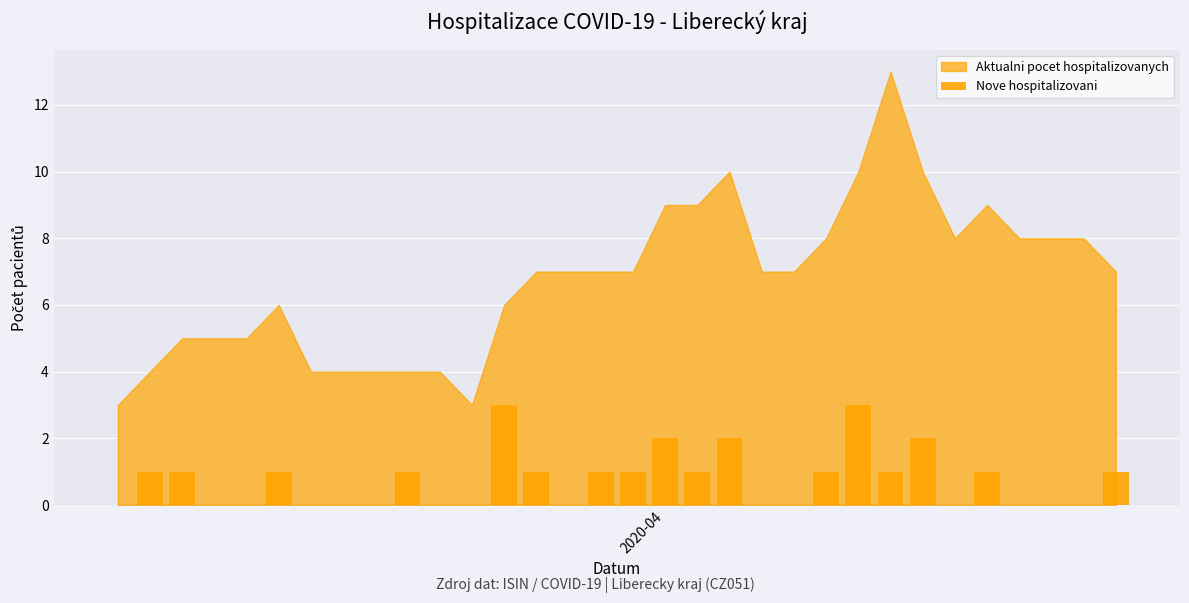

Count the values in the range 0 to 1.

27